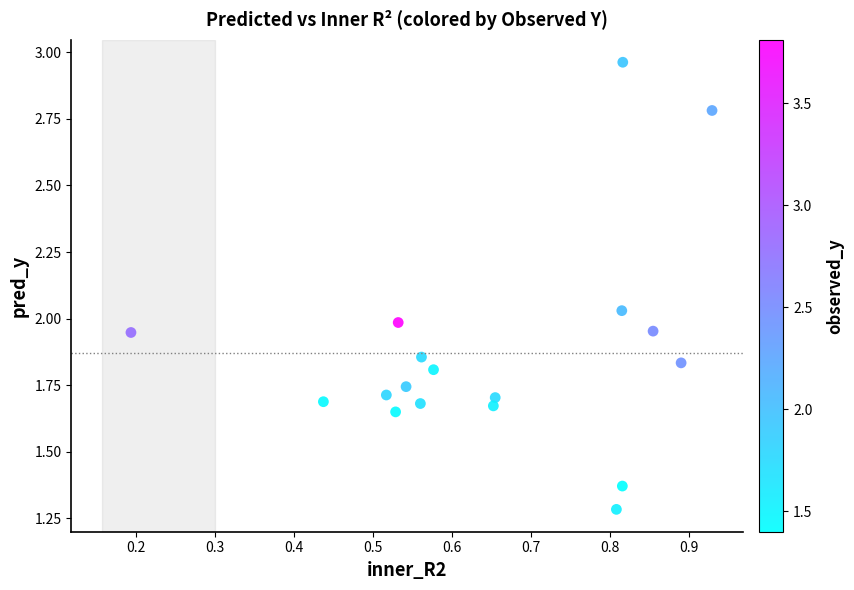

What is the range of X values (max minus min)?

0.7